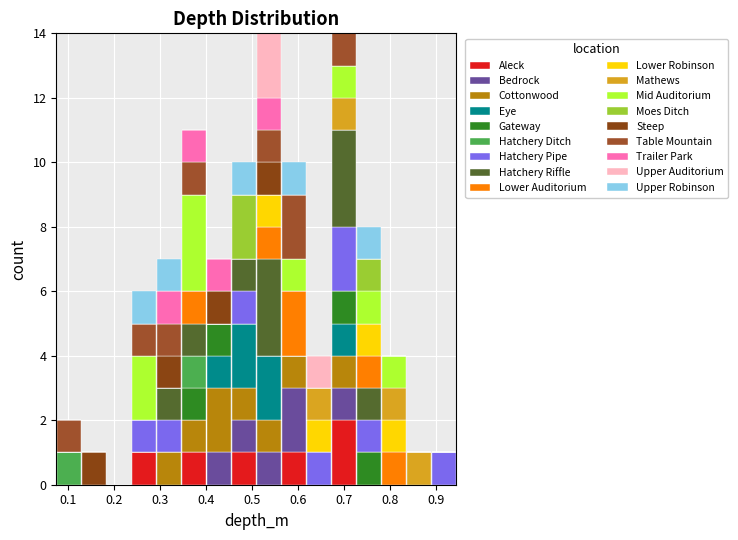

Reading left to right, transcribe this chart: for each stacked bar, give the range it covers on the x-axis and its total height. Neither the bar edges nor the heights are printed on the chart, so give them approximately, as read against the axes.

0.08 to 0.13: 2
0.13 to 0.18: 1
0.18 to 0.24: 0
0.24 to 0.29: 6
0.29 to 0.35: 7
0.35 to 0.40: 11
0.40 to 0.46: 7
0.46 to 0.51: 10
0.51 to 0.56: 14
0.56 to 0.62: 10
0.62 to 0.67: 4
0.67 to 0.73: 14
0.73 to 0.78: 8
0.78 to 0.84: 4
0.84 to 0.89: 1
0.89 to 0.94: 1